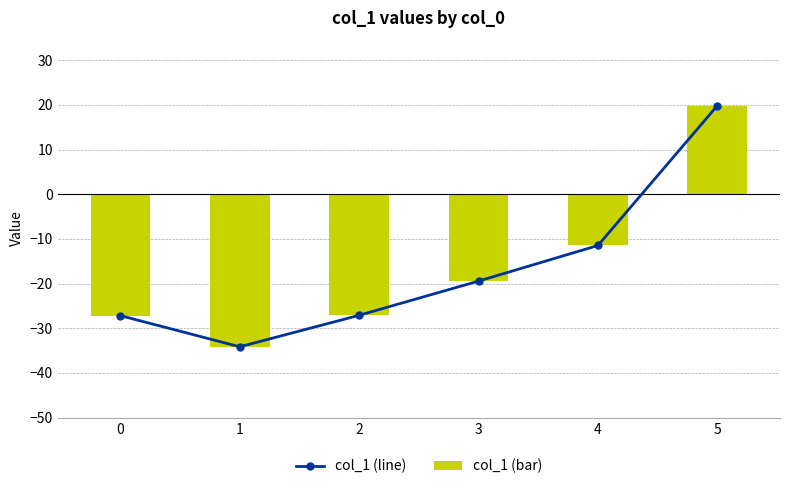

Reading left to right, extract all data points from this chart.

col_1 (line): 0=-27.2	1=-34.1	2=-27.1	3=-19.4	4=-11.5	5=19.8
col_1 (bar): 0=-27.2	1=-34.1	2=-27.1	3=-19.4	4=-11.5	5=19.8